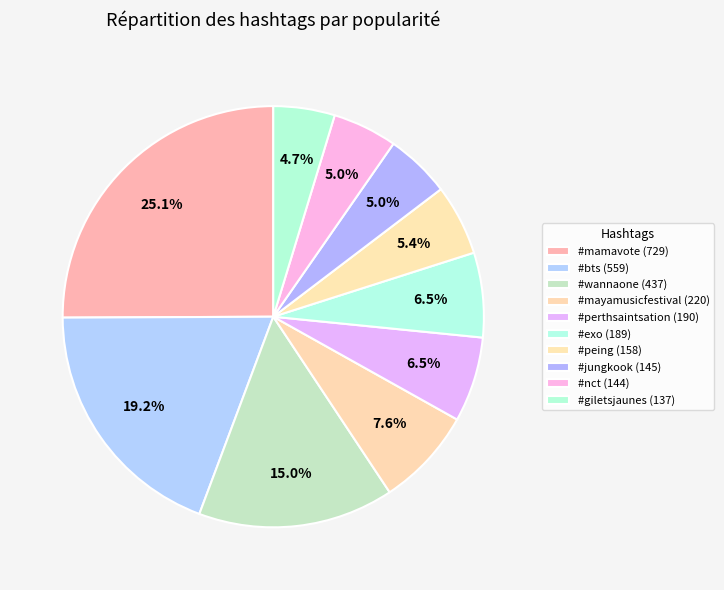

Is it true that #jungkook is 5% of the pie?

True